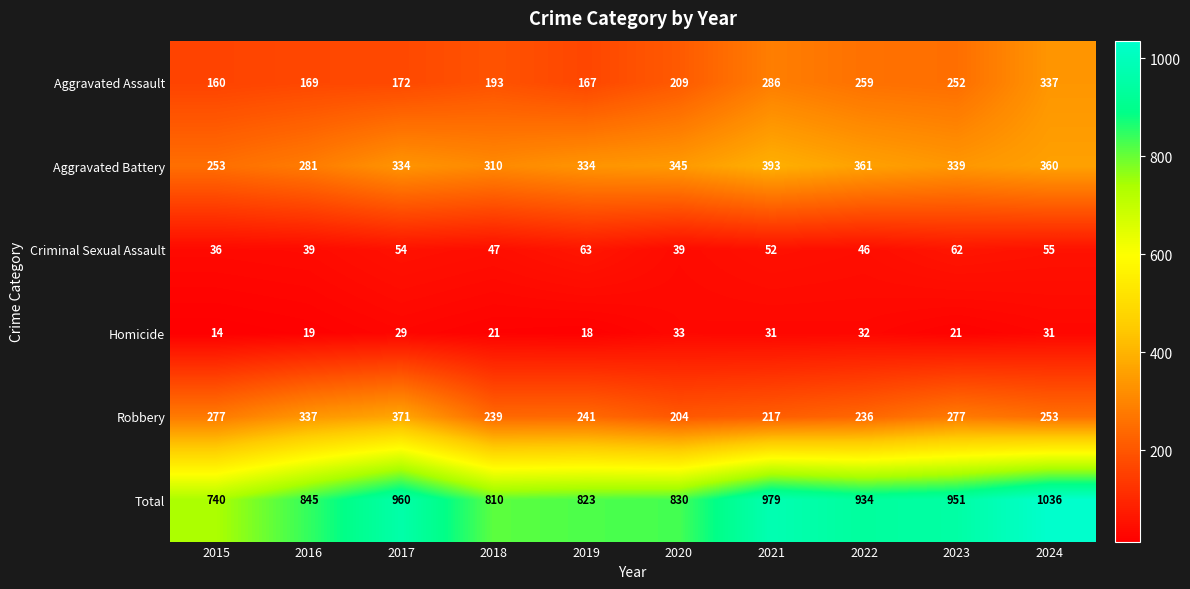

What is the minimum value shown in the chart?

14